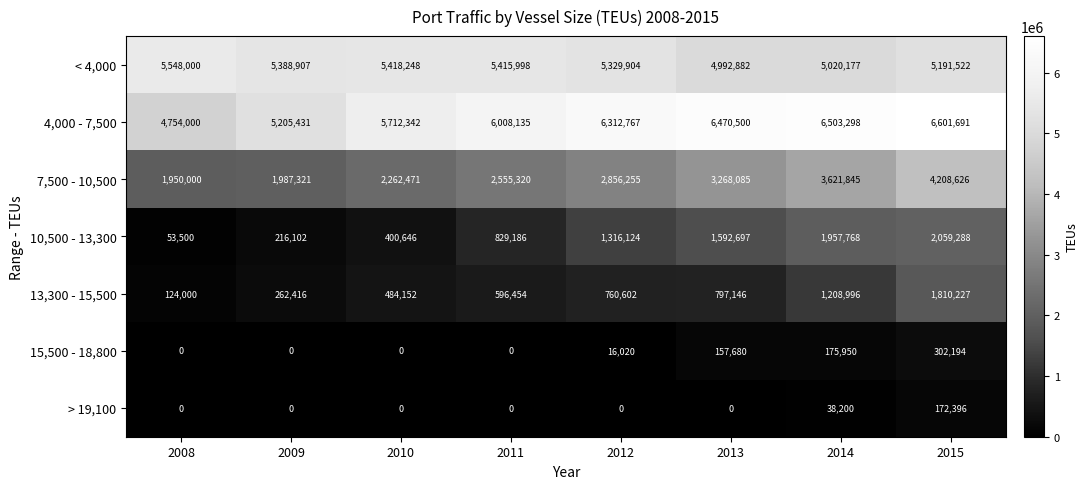

What is the maximum value shown in the chart?

6601691